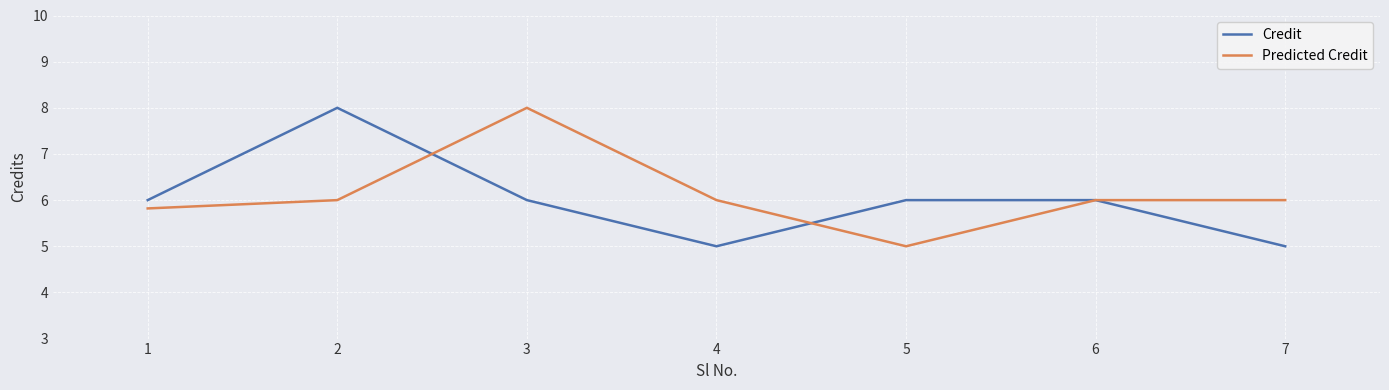

What is the difference between the maximum and second lowest values in the Predicted Credit series?

2.2